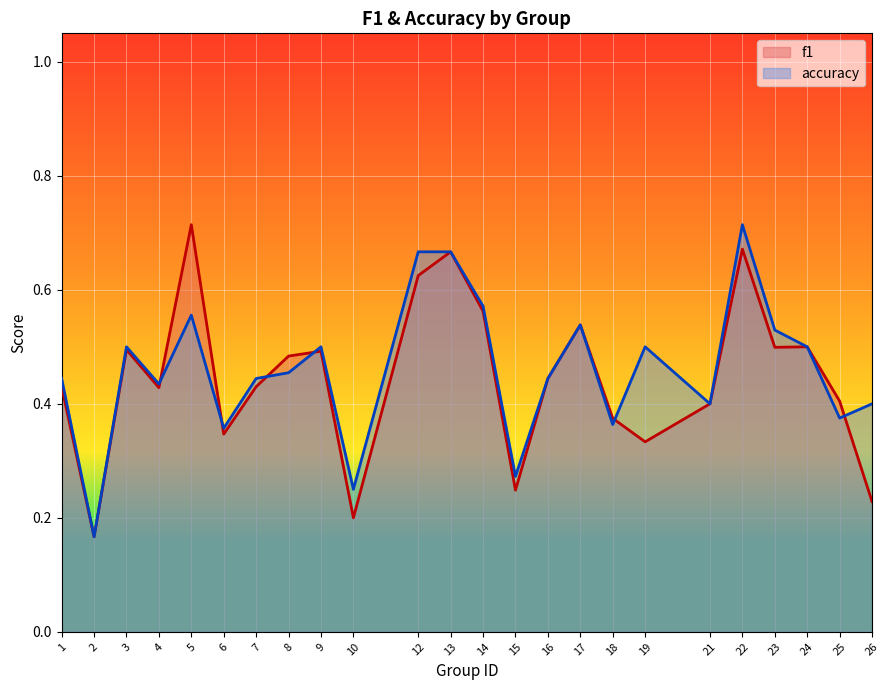

At which category does f1 reach its first local peak?

3